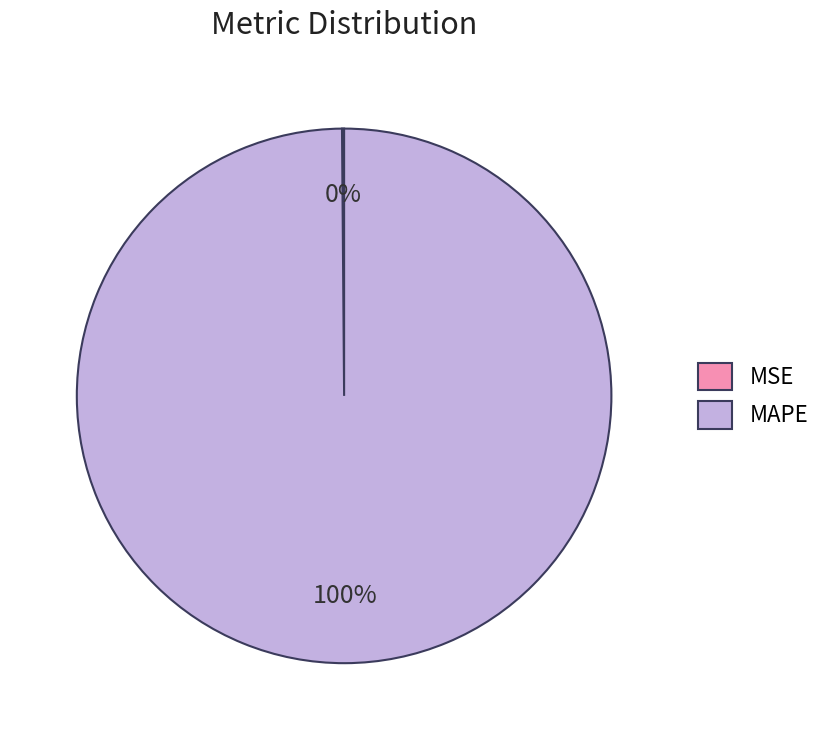

To the nearest percent, what portion does MAPE represent?

100%